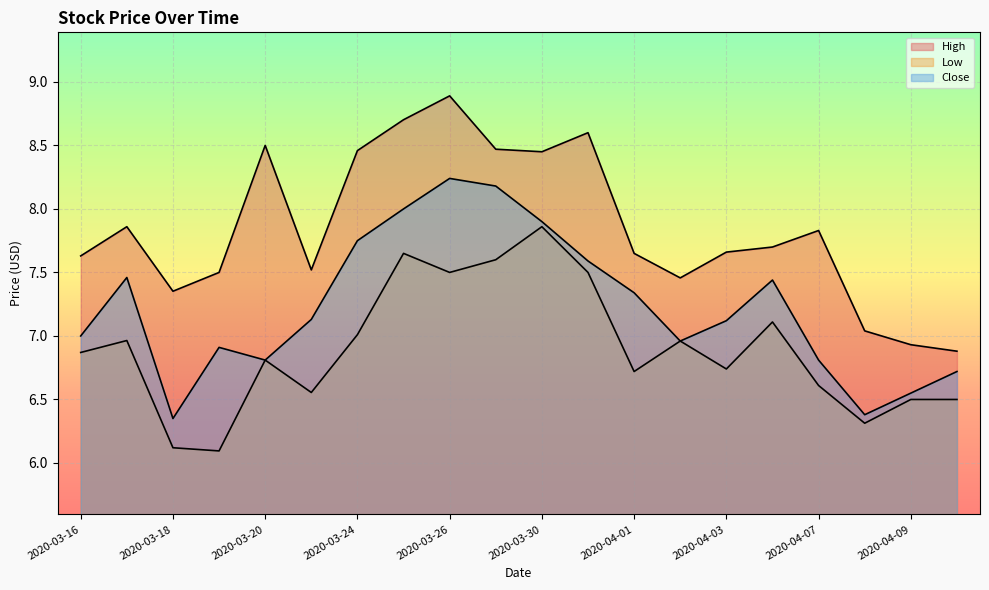

What position from the left is 2020-03-26?

9